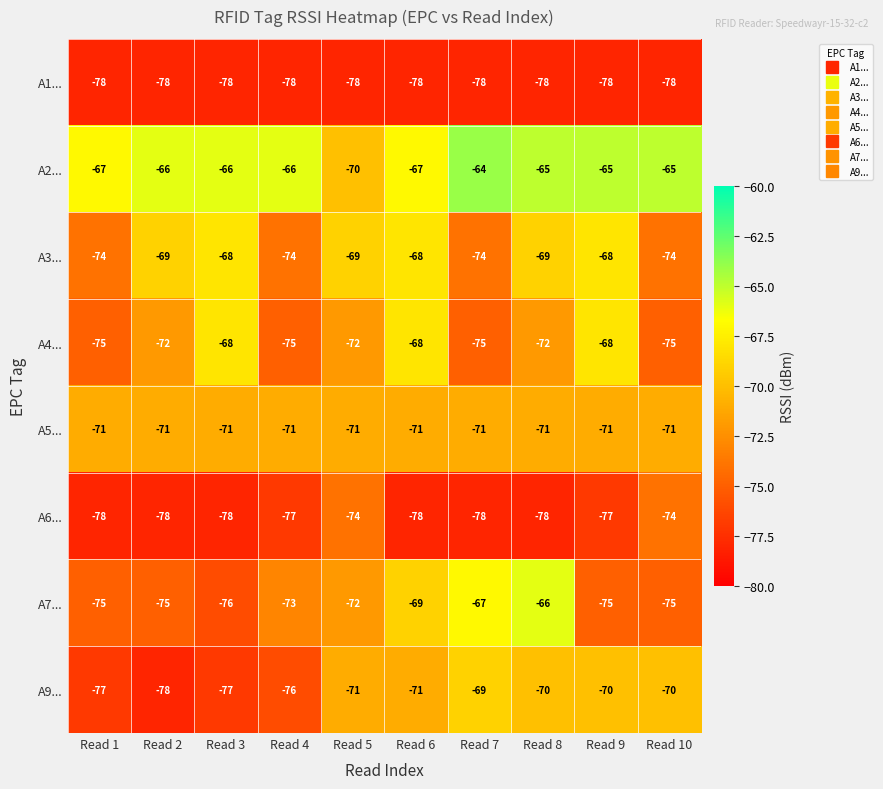

Between Read 2 and Read 8, which series saw the biggest shift?

A7...